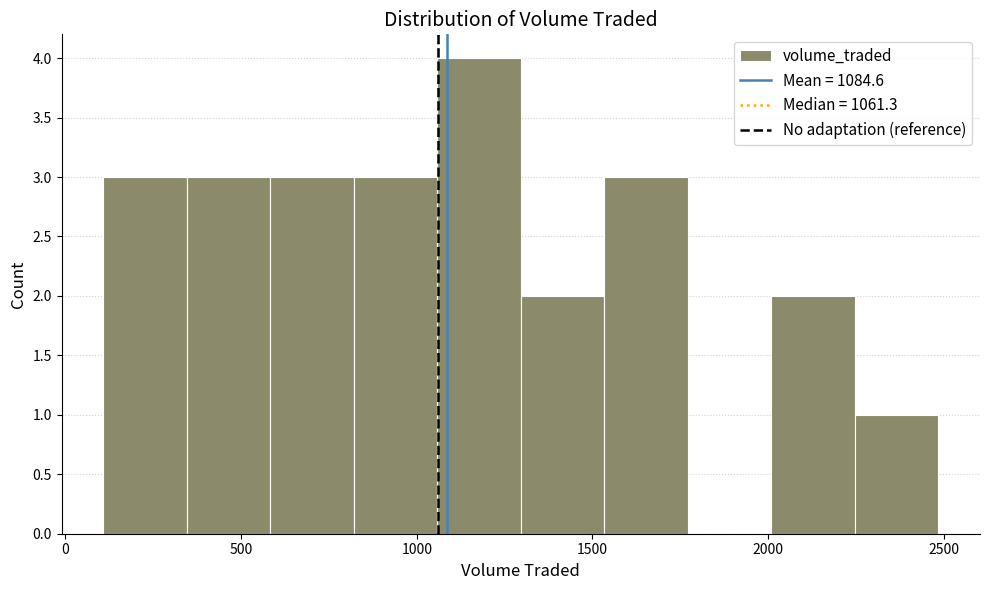

Reading left to right, list every bar in this chart as the range it spans on the x-axis followed by its height. Neither the bar edges nor the heights are printed on the chart, so give them approximately, as read against the axes.

100 to 350: 3
350 to 600: 3
600 to 800: 3
800 to 1050: 3
1050 to 1300: 4
1300 to 1550: 2
1550 to 1750: 3
1750 to 2000: 0
2000 to 2250: 2
2250 to 2500: 1